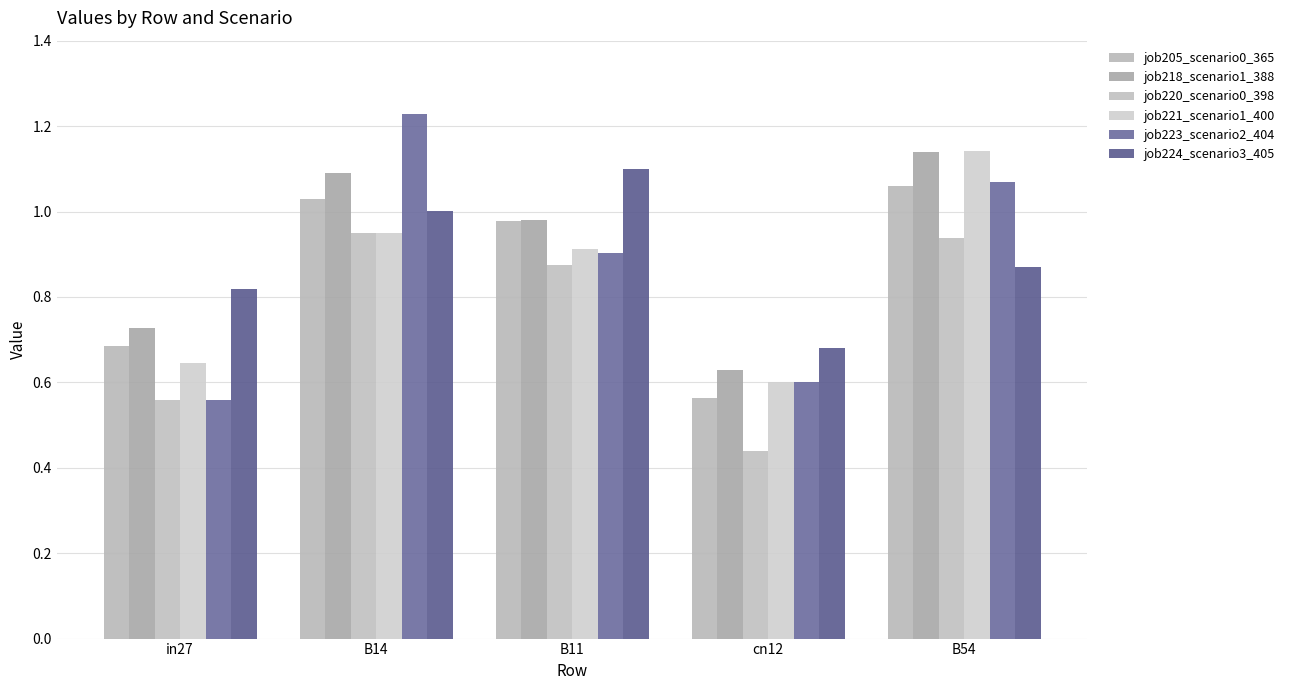

At B54, list the series in order from largest to smallest.

job221_scenario1_400, job218_scenario1_388, job223_scenario2_404, job205_scenario0_365, job220_scenario0_398, job224_scenario3_405